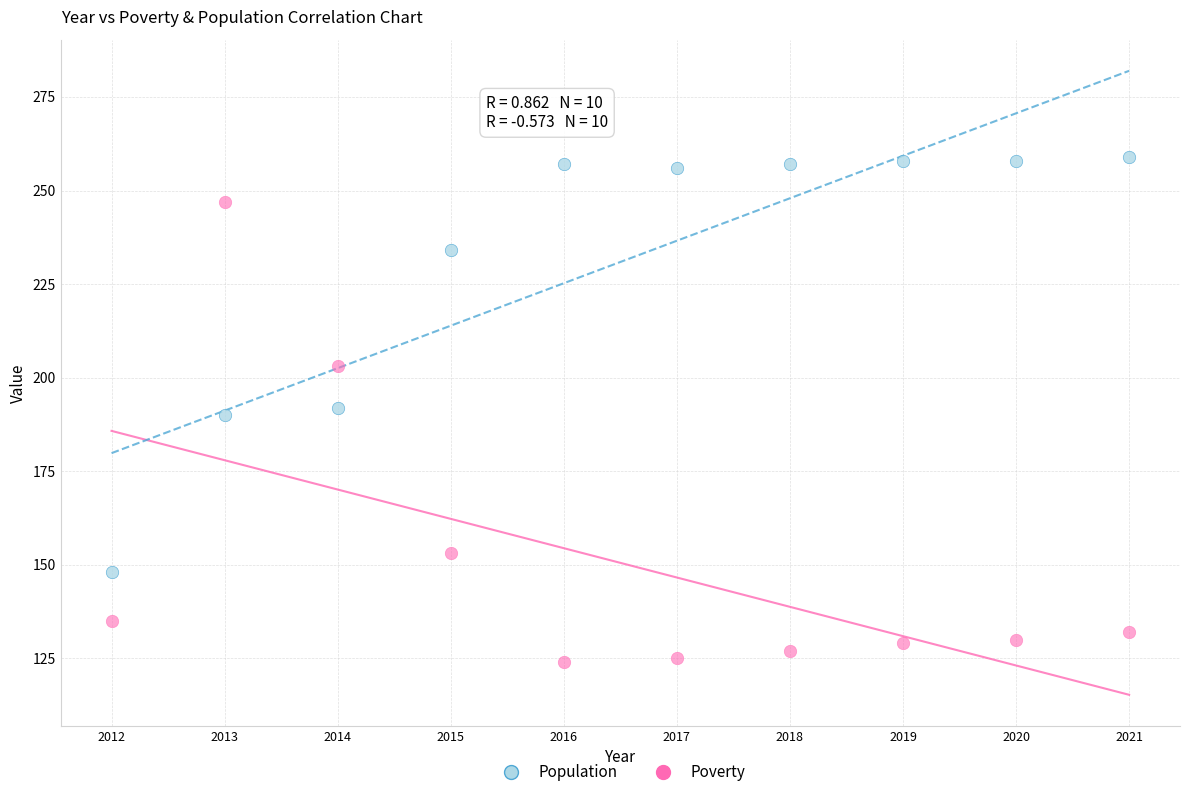

Which series contains the highest Y value?

Population